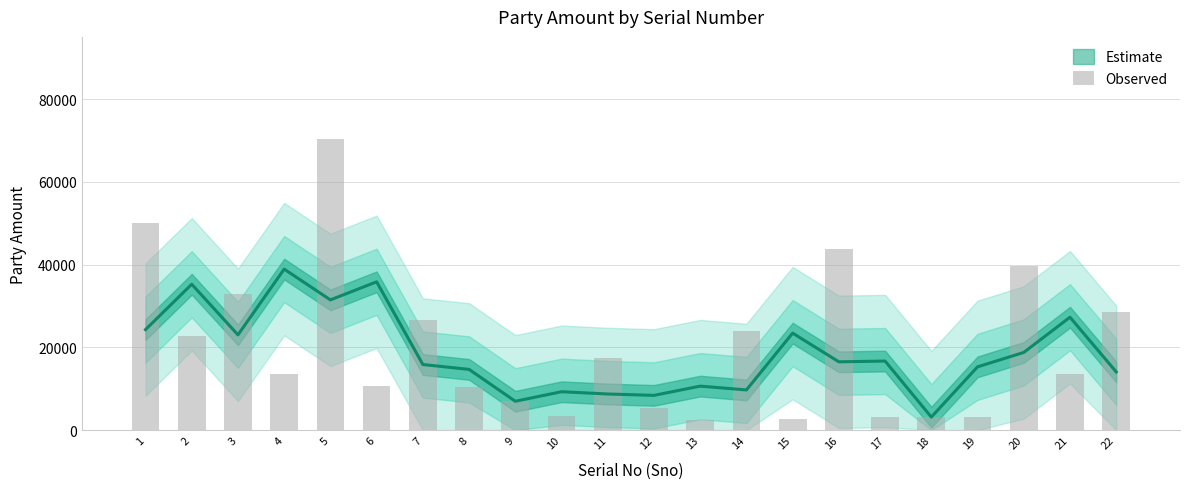

What is the sum of the values at 5 and 19?

73472